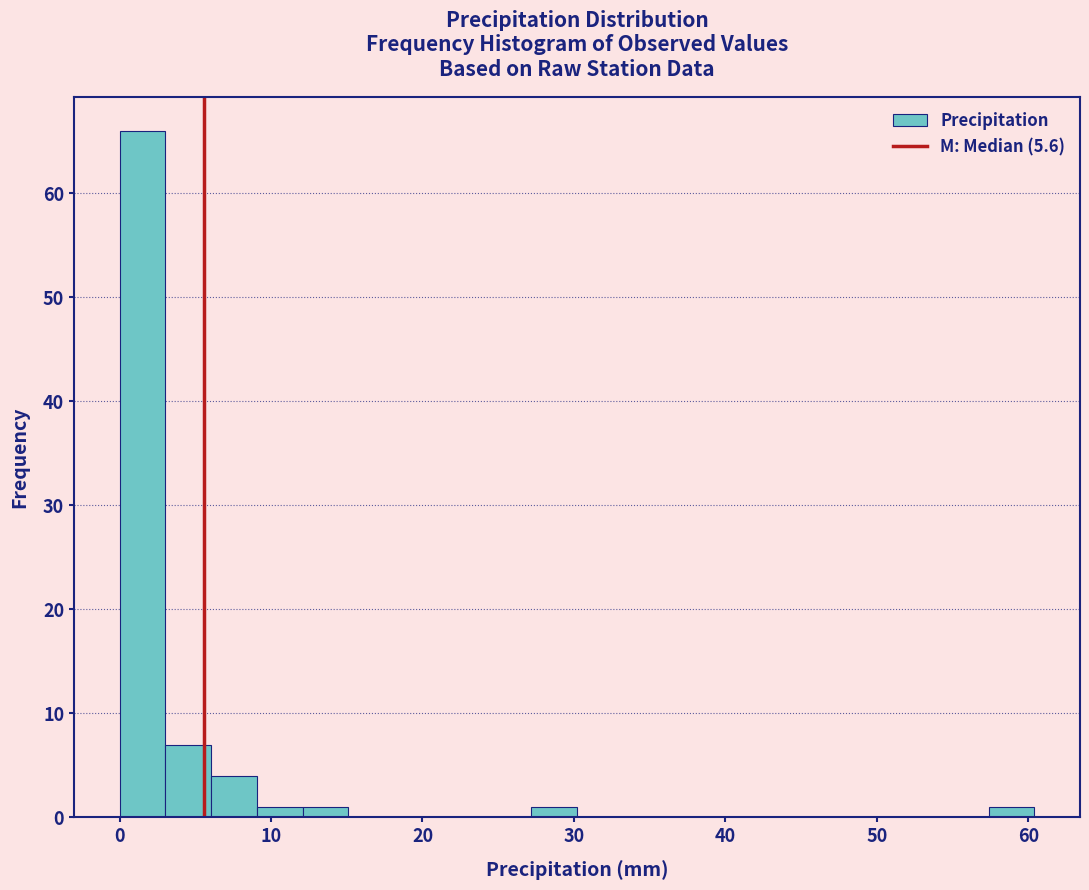

Read against the x-axis, roughly where is the centre of the tallest bar?

2